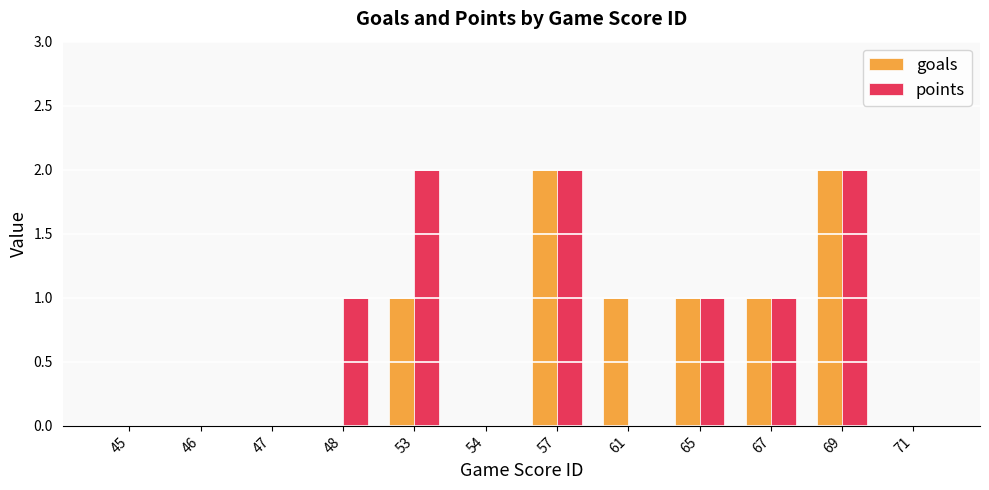

What is the total value across all series at 65?

2